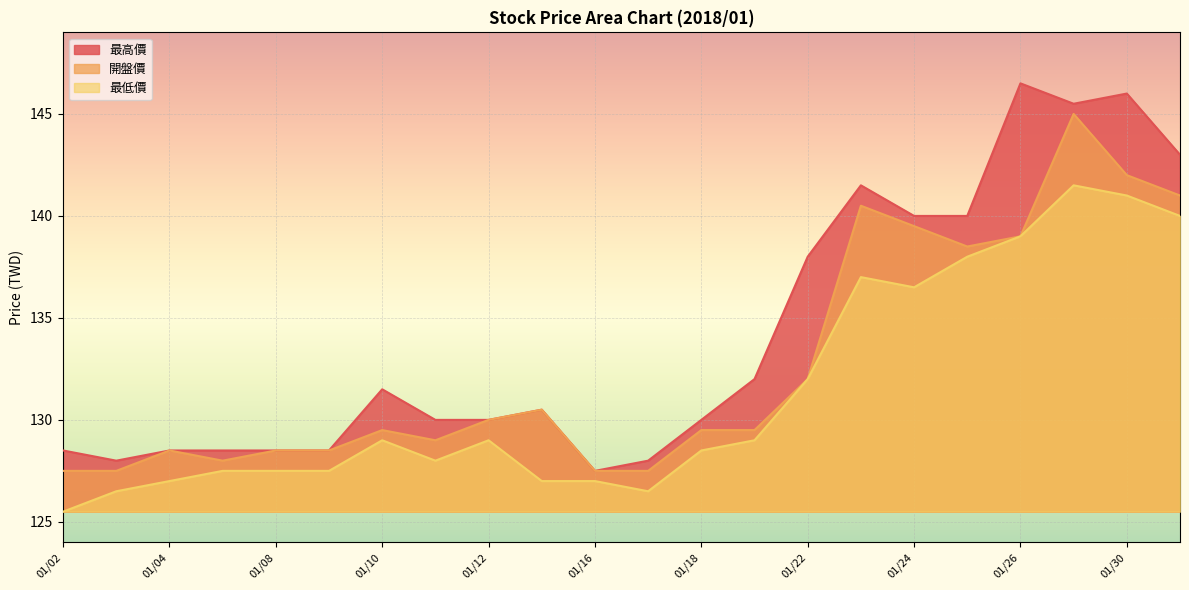

What is the difference between the highest and lowest values at 01/08?

1.0